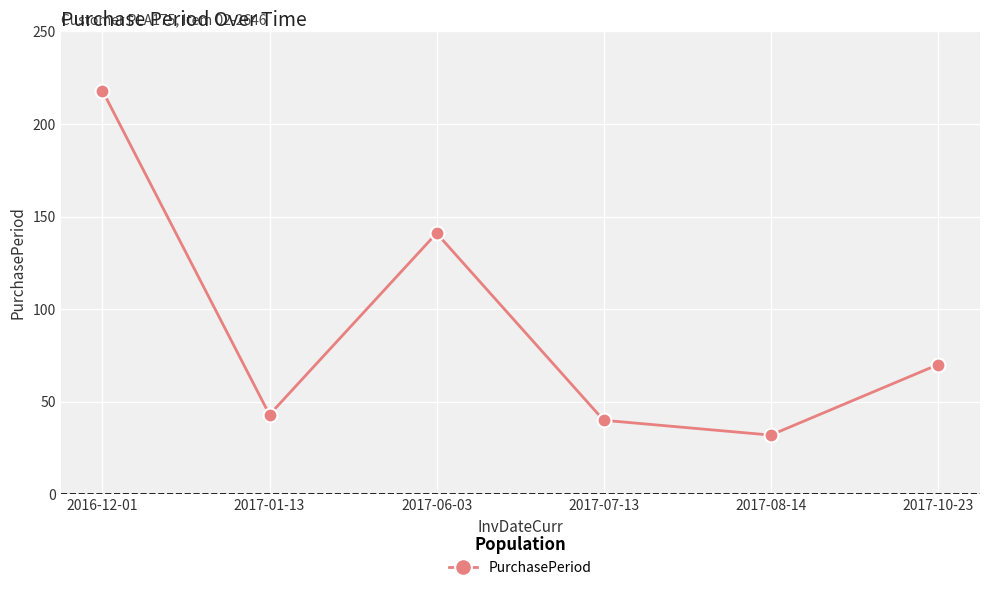

Approximately how many times larger is the value at 2017-06-03 compared to 2017-10-23?

2.0